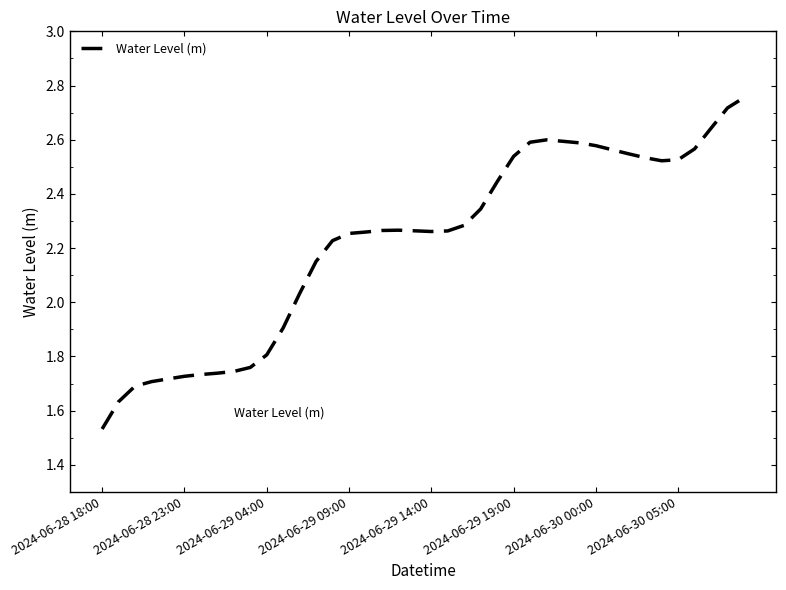

Which label corresponds to the smallest value in the chart?

2024-06-28 18:00